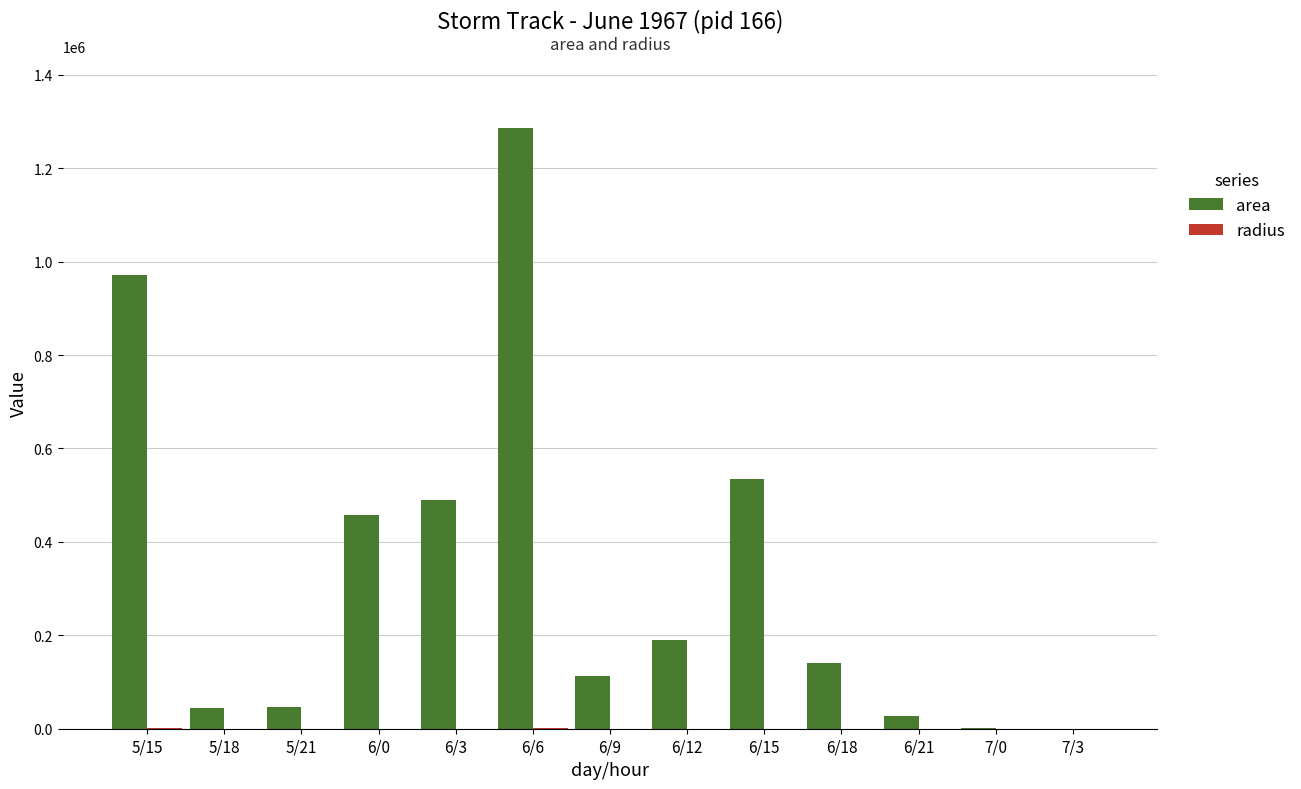

At which category is the sum across all series the highest?

6/6